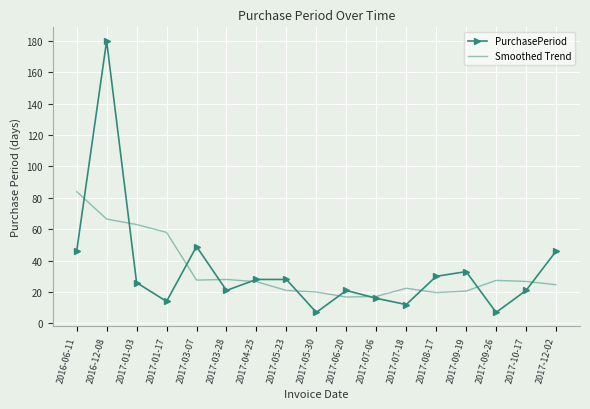

Between 2016-12-08 and 2017-09-26, which series saw the biggest shift?

PurchasePeriod